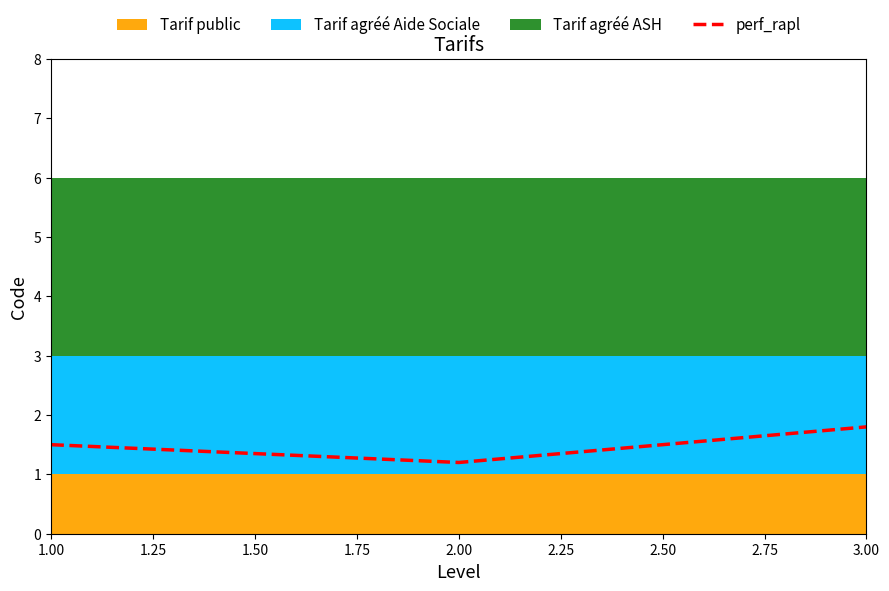

How many categories are shown in the chart?

3